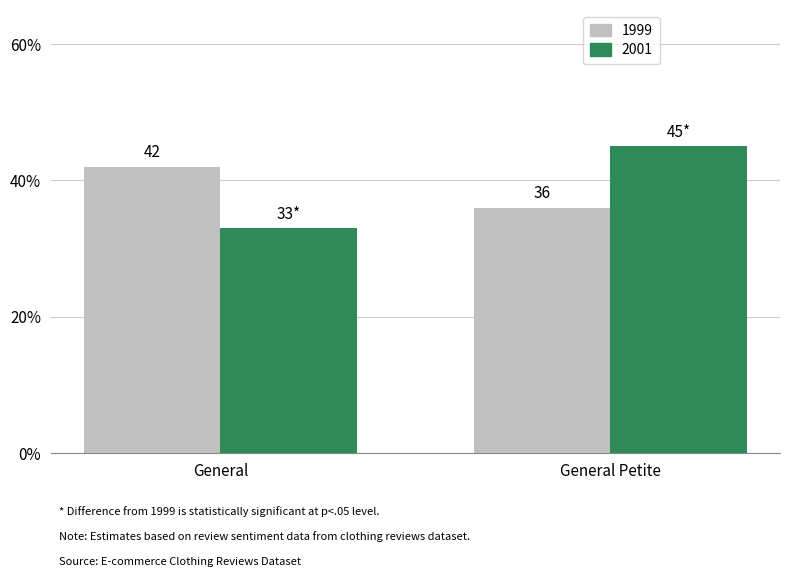

The value of 1999 at General is 66. True or false?

False